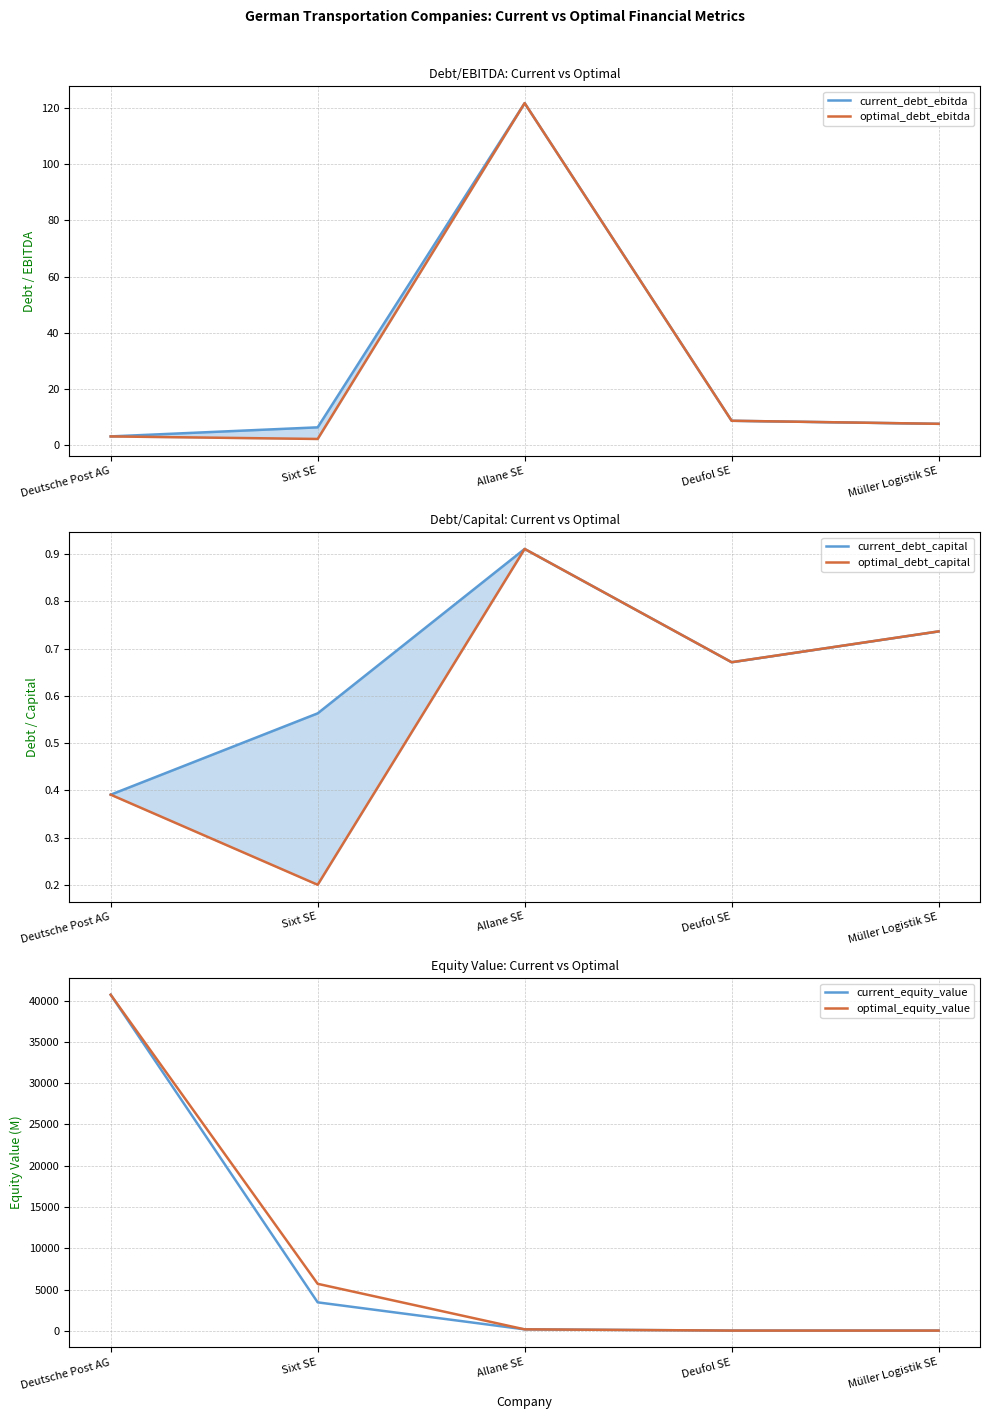

What are all the series names shown in the legend?

current_debt_ebitda, optimal_debt_ebitda, current_debt_capital, optimal_debt_capital, current_equity_value, optimal_equity_value